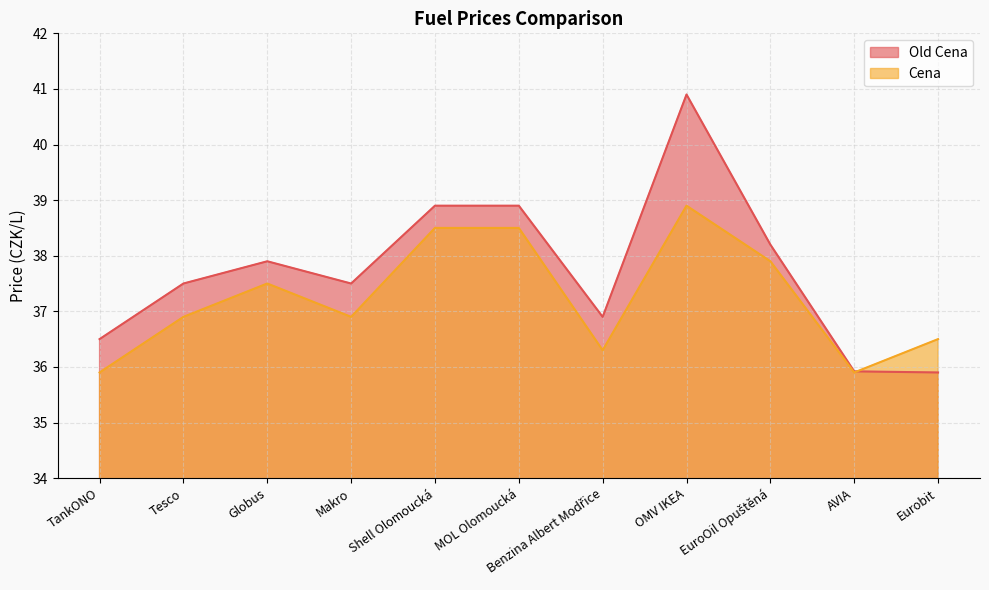

What is the spread (max minus min) of values at OMV IKEA?

2.0